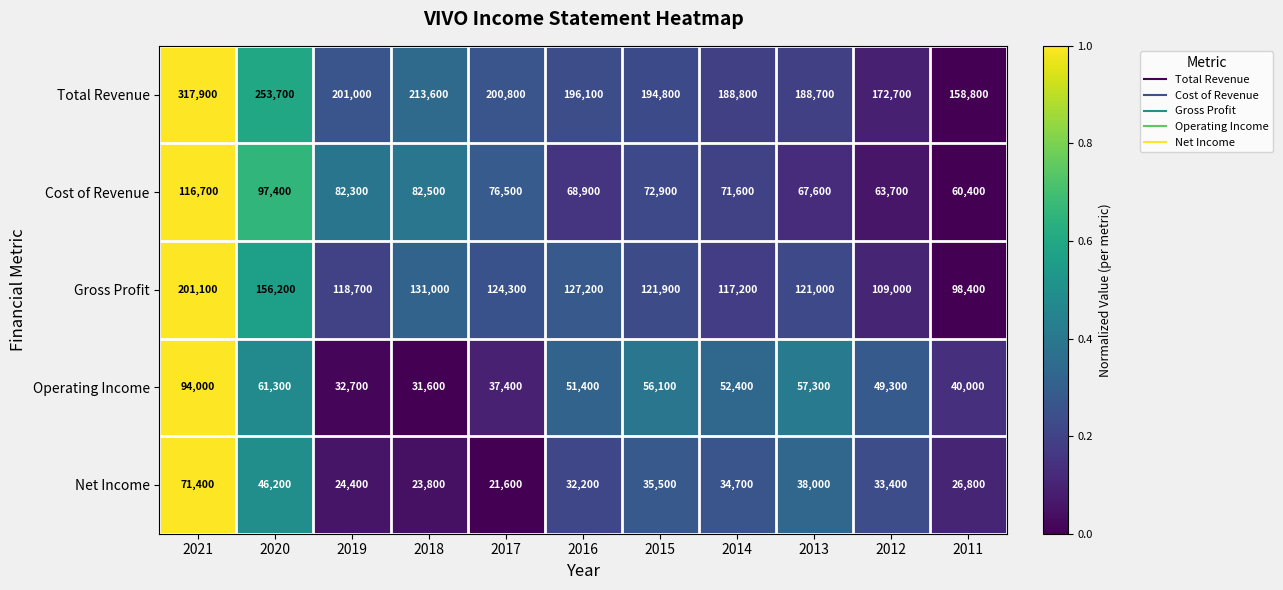

What is the sum of all Gross Profit values?

1426000